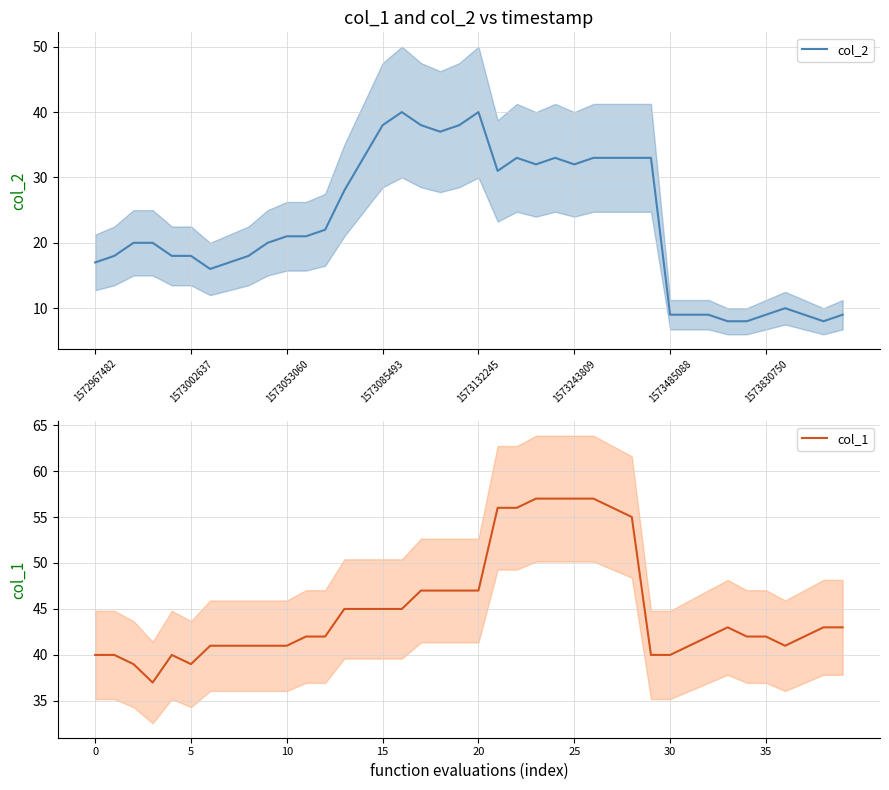

How many data points does each series have?

40